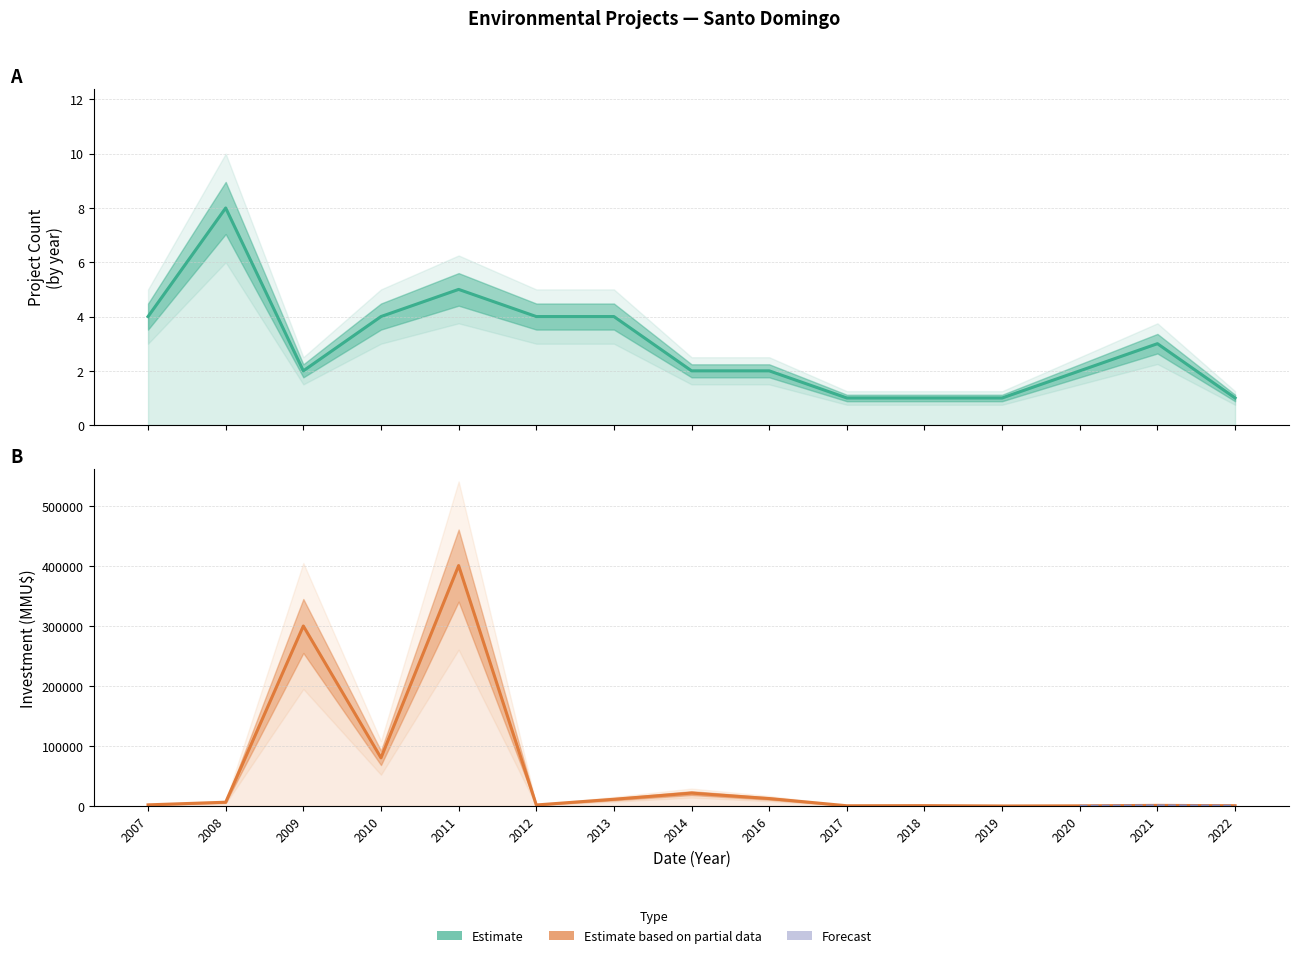

The Project Count series shows 4.4 at 2021. True or false?

False